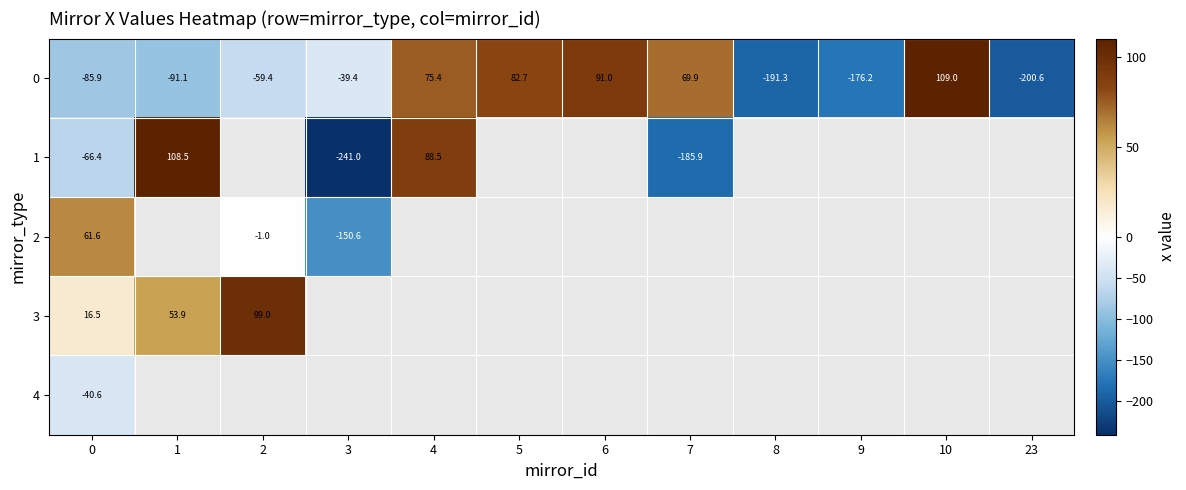

How many positive values does the row_0 series have?

5